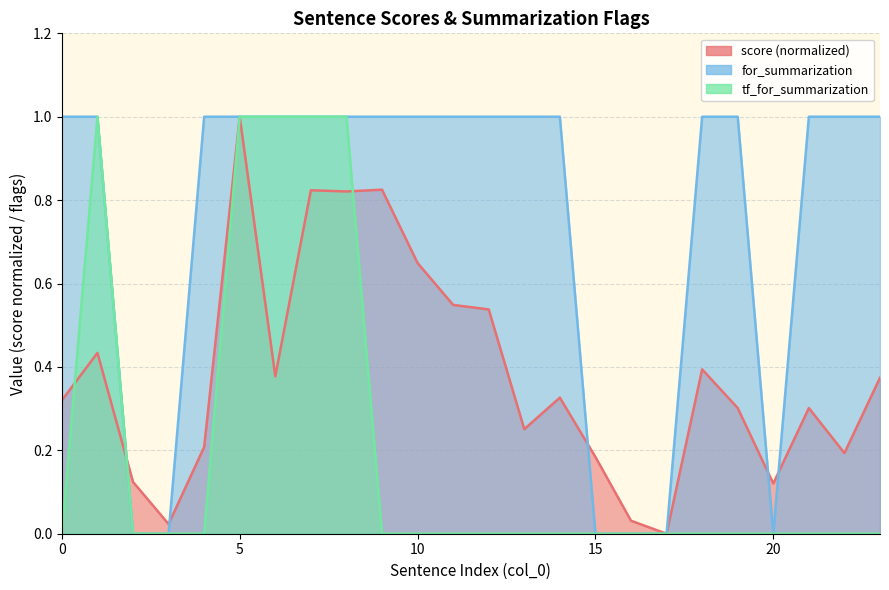

The value of for_summarization at 18 is 1.7. True or false?

False